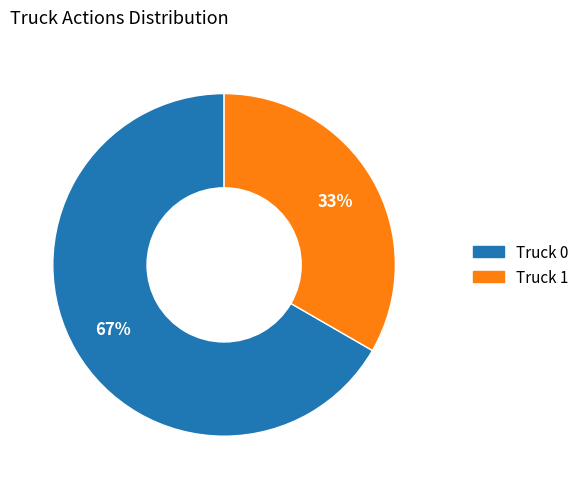

What percentage is the Truck 1 slice, to the nearest percent?

33%